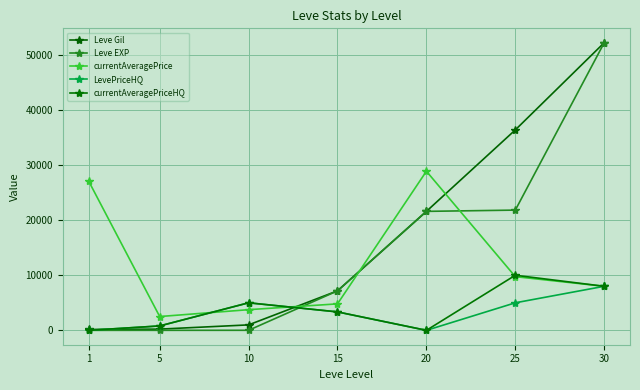

What is the total value across all series at 20?

72088